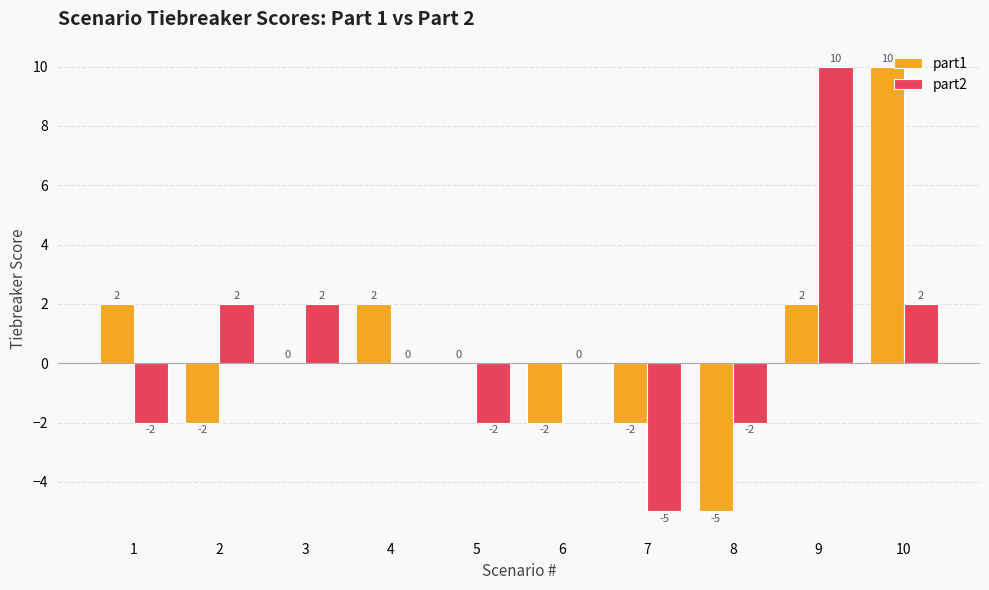

Count the number of categories in the chart.

10